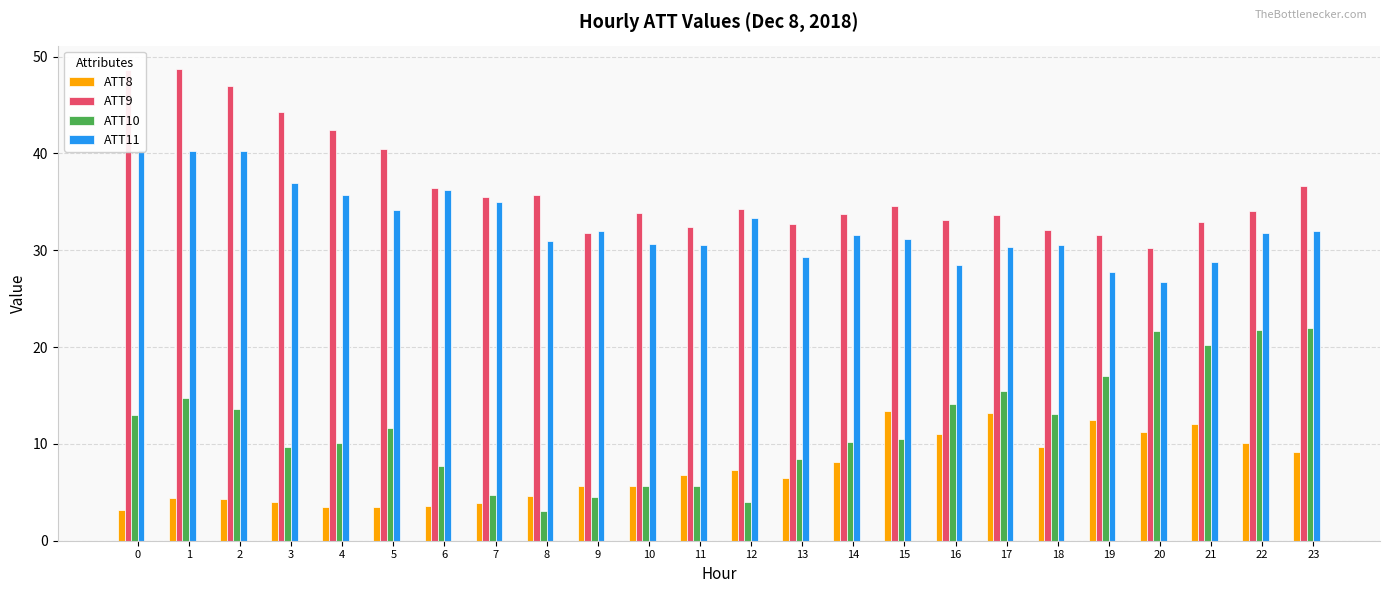

Reading left to right, what are all the values shown in this chart?

ATT8: 3.2	4.4	4.3	4.0	3.5	3.5	3.6	3.9	4.7	5.7	5.6	6.8	7.3	6.5	8.2	13.4	11.0	13.2	9.7	12.5	11.3	12.1	10.1	9.1
ATT9: 48.6	48.7	47.0	44.3	42.4	40.5	36.4	35.5	35.7	31.8	33.9	32.4	34.3	32.7	33.8	34.6	33.1	33.6	32.1	31.6	30.2	32.9	34.1	36.7
ATT10: 13.0	14.8	13.6	9.6	10.1	11.7	7.7	4.8	3.0	4.5	5.7	5.7	4.0	8.5	10.2	10.5	14.1	15.5	13.1	17.0	21.6	20.2	21.8	22.0
ATT11: 40.3	40.3	40.3	36.9	35.7	34.1	36.3	34.9	31.0	32.0	30.7	30.6	33.3	29.3	31.6	31.2	28.5	30.3	30.5	27.7	26.7	28.8	31.8	32.0